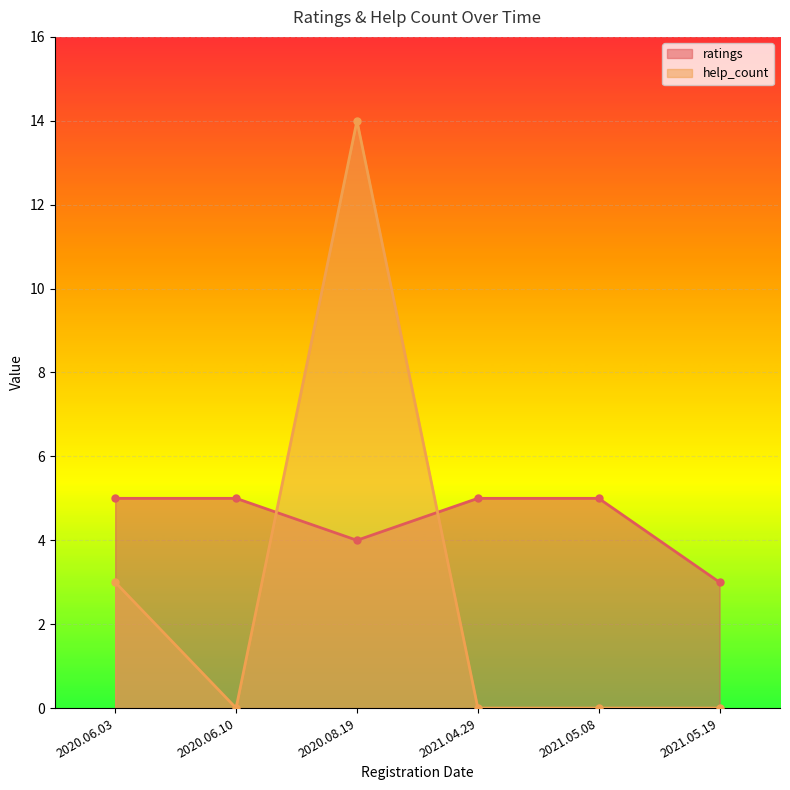

Which series has the widest spread of values?

help_count_line